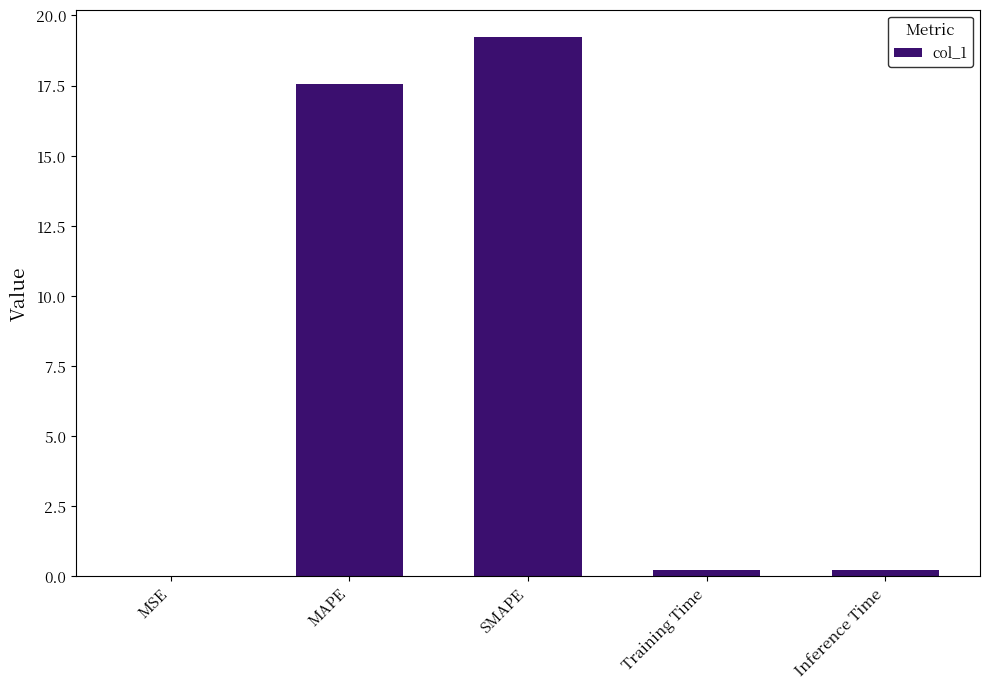

Is it true that the value at MSE is 0.0?

True